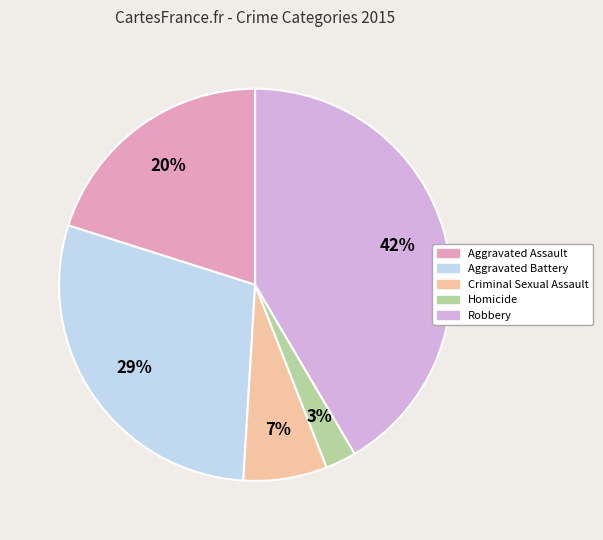

Does any single category account for the majority?

No